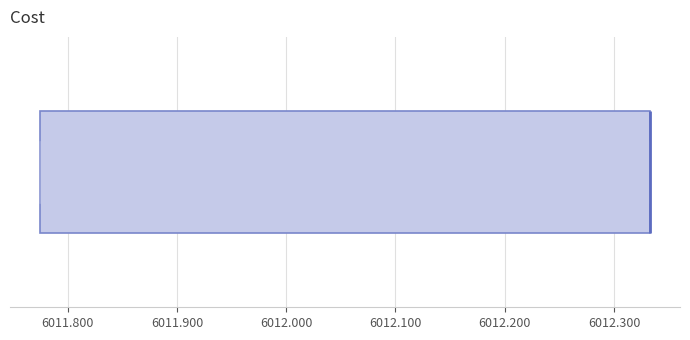

Where is the right edge of the box on the x-axis? The values are not printed on the chart, so give them approximately, as read against the axis.

6012.33